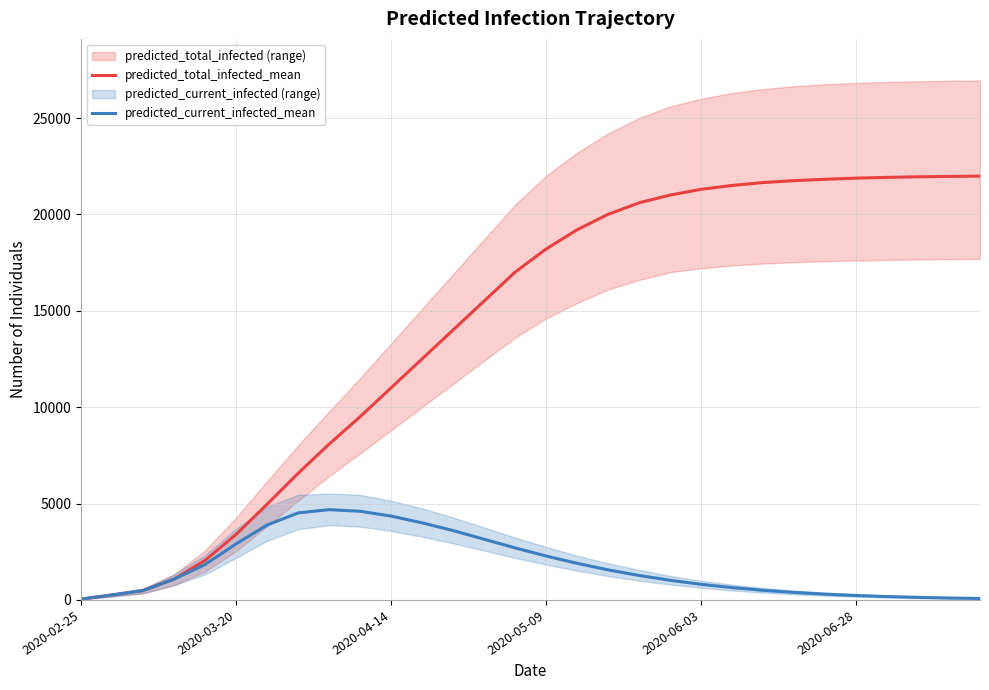

Reading left to right, list all the values displayed in this chart.

predicted_total_infected_mean: 43	258	488	1078	2050	3394	4962	6563	8077	9500	11000	12500	14000	15500	17000	18200	19200	20000	20600	21000	21300	21500	21650	21750	21820	21880	21920	21950	21970	21985
predicted_current_infected_mean: 43	258	488	1078	1835	2906	3884	4513	4683	4600	4350	4000	3600	3150	2700	2280	1900	1560	1270	1020	810	640	500	390	300	230	175	133	100	75